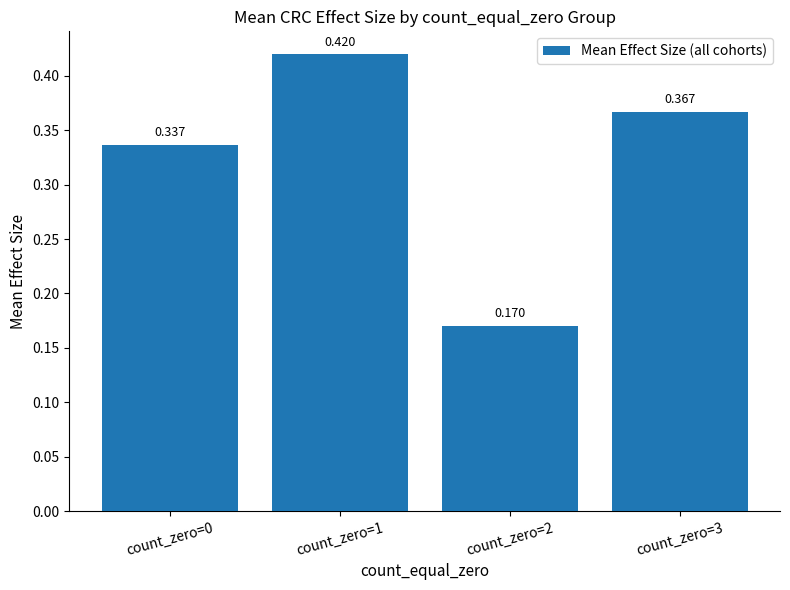

How many bars are there in total?

4